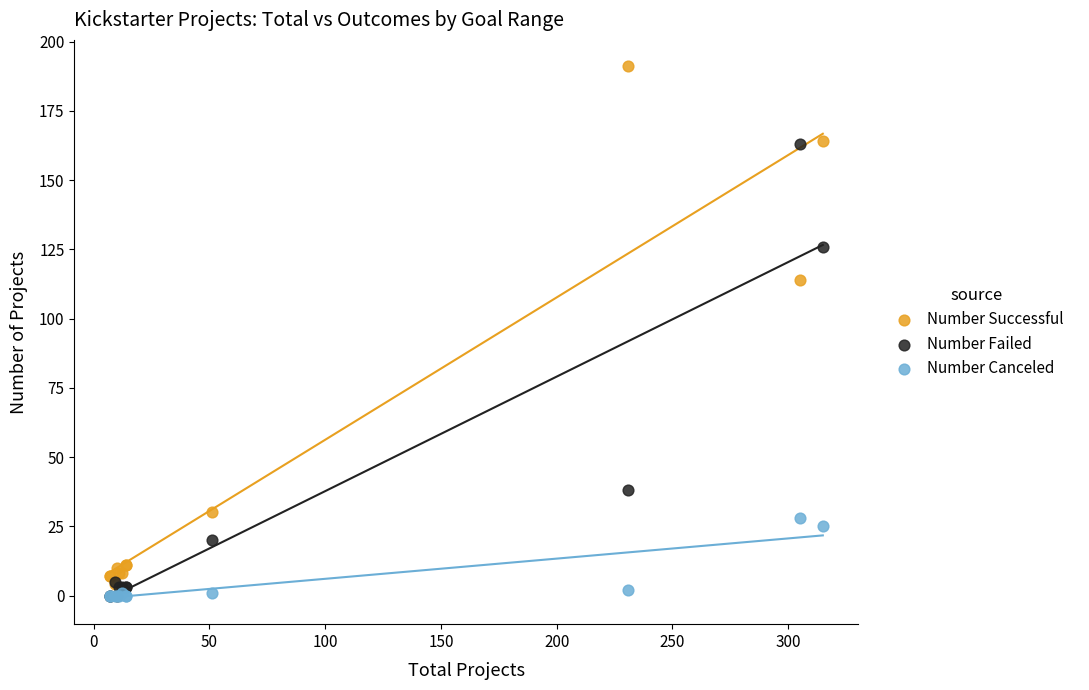

In the Number Failed series, what Y value is closest to 81?

38